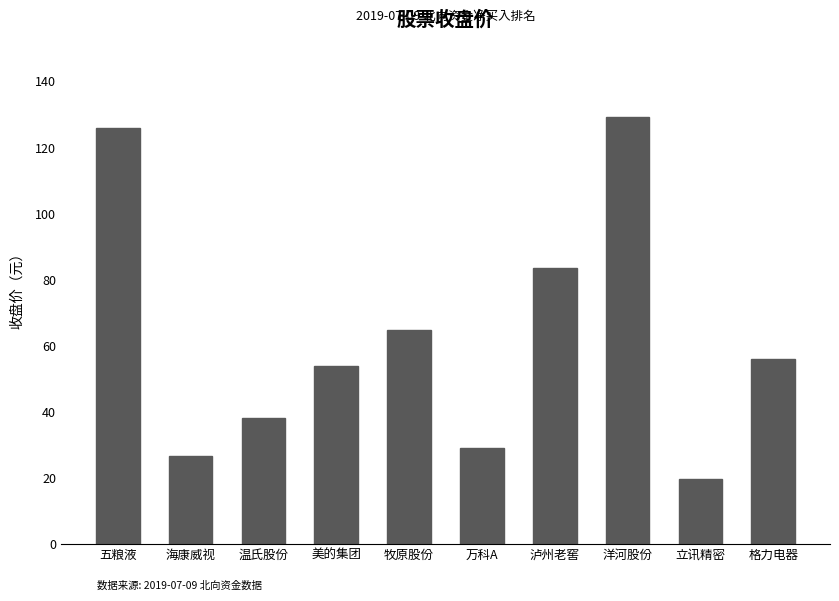

What is the value of the 9th bar from the left?

19.6